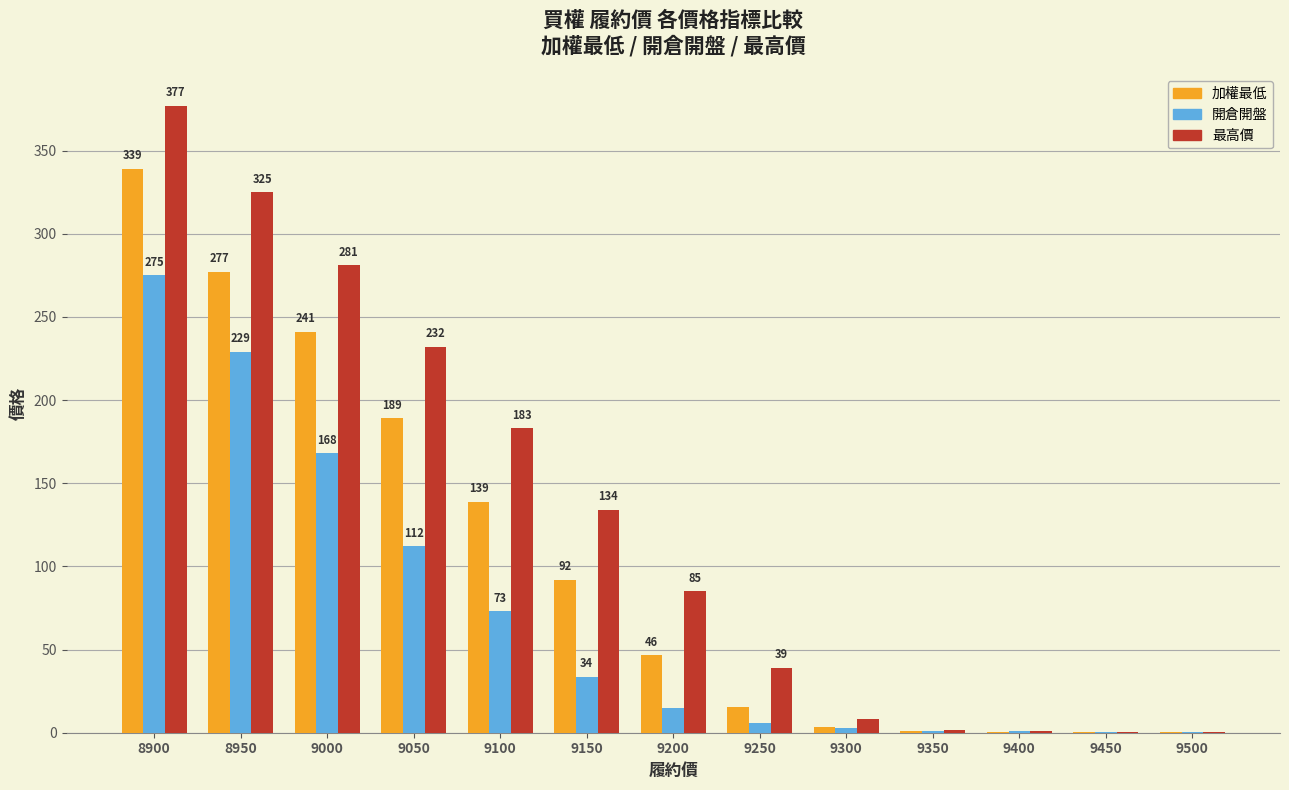

What are all the series names shown in the legend?

加權最低, 開倉開盤, 最高價